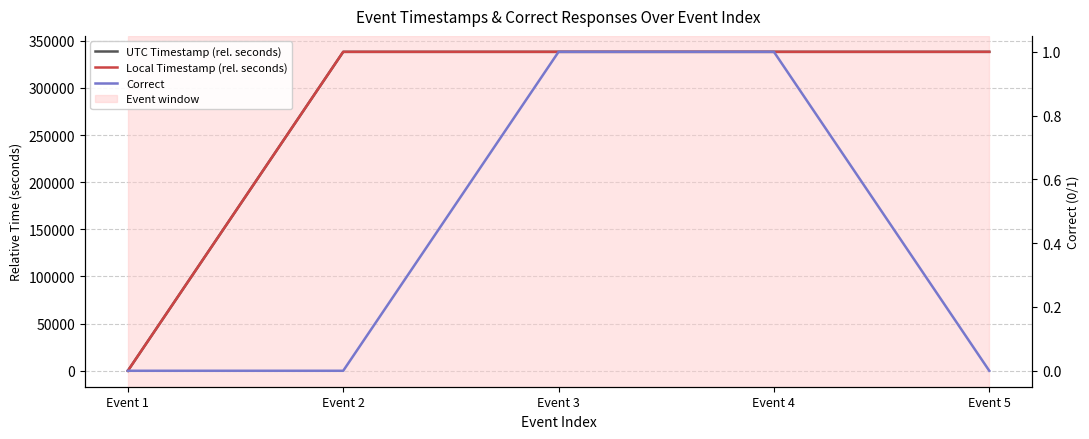

At which label does Local Timestamp (rel. seconds) first exceed 338200?

Event 3